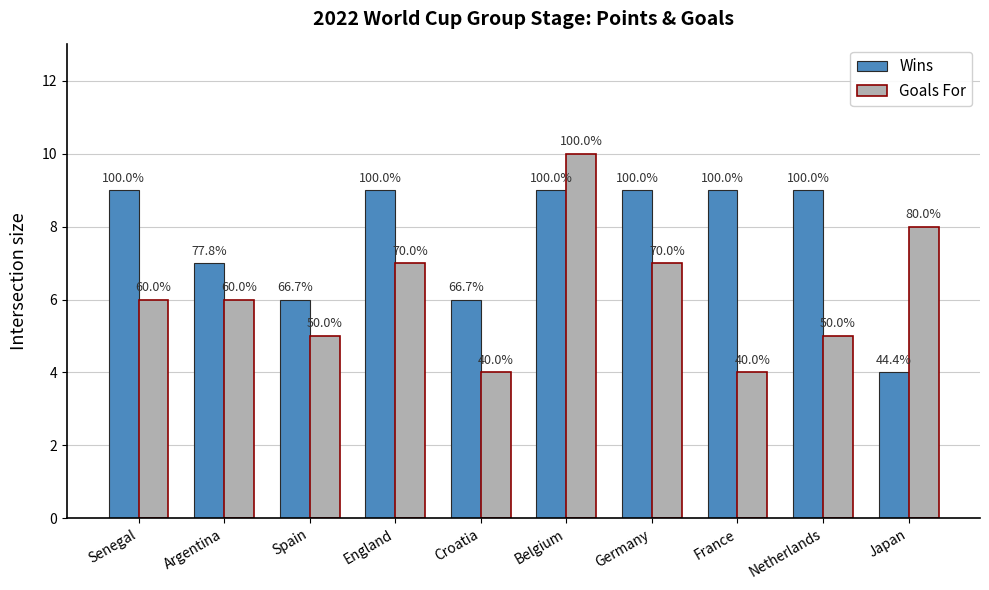

At England, list the series in order from largest to smallest.

Wins, Goals For